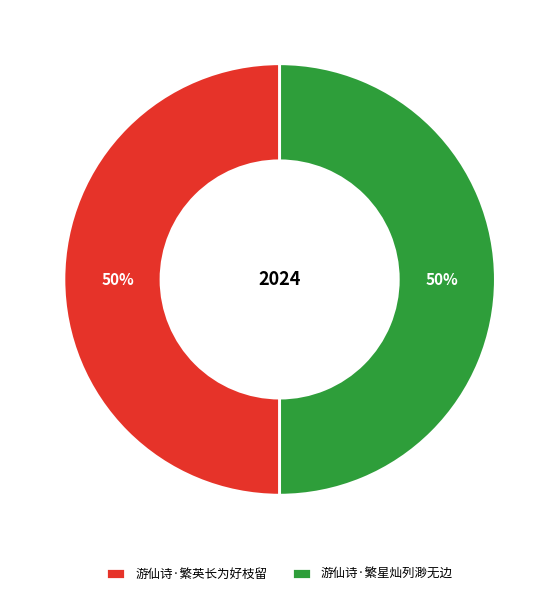

The 游仙诗·繁星灿列渺无边 slice represents 60% of the pie. True or false?

False